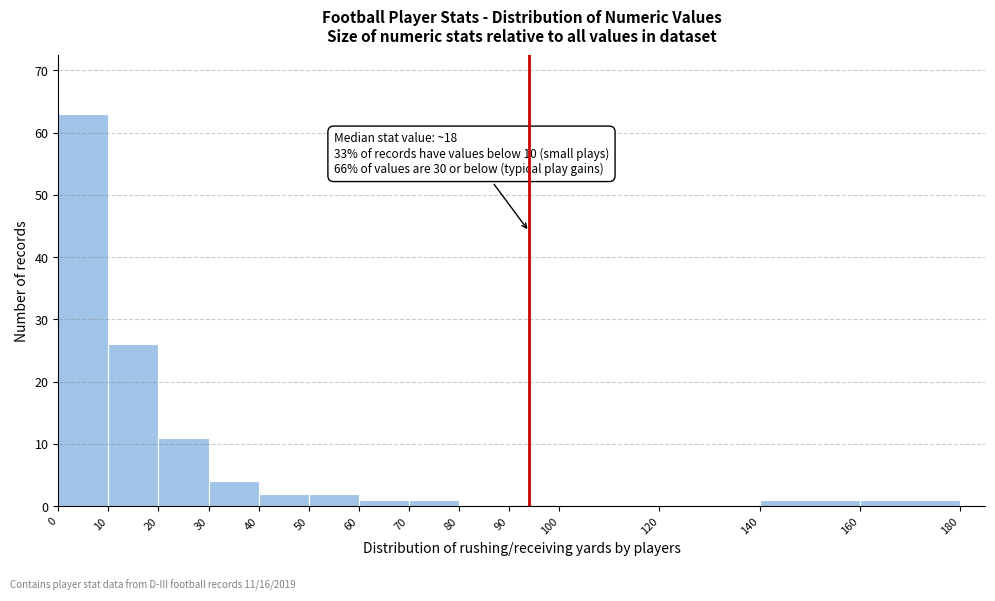

Which range on the x-axis has the tallest bar?

0 to 10